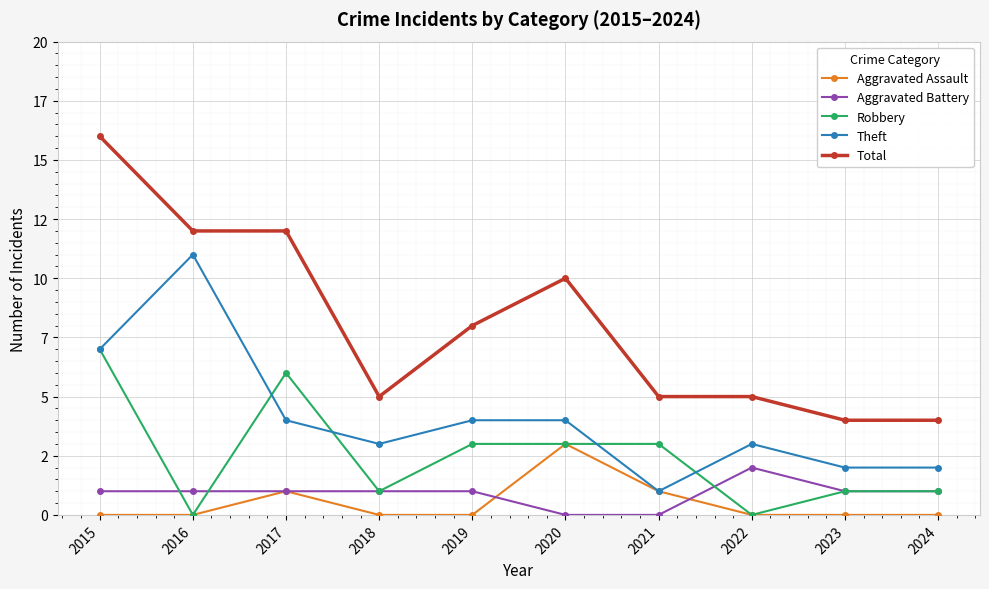

True or false: Total and Theft cross at least once.

False